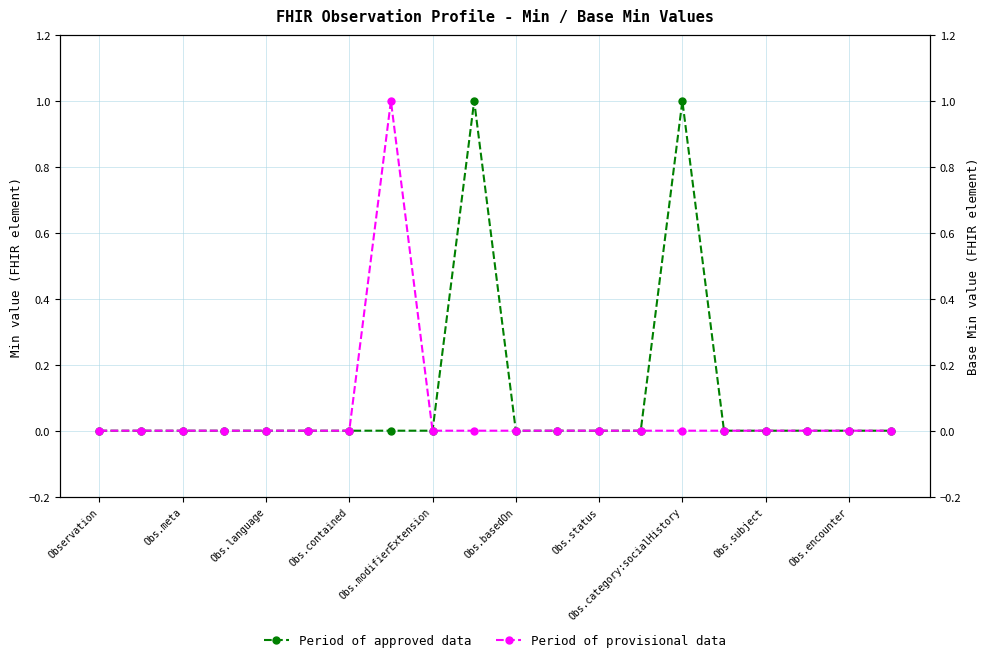

Count the Period of approved data values in the range 0 to 1.

20